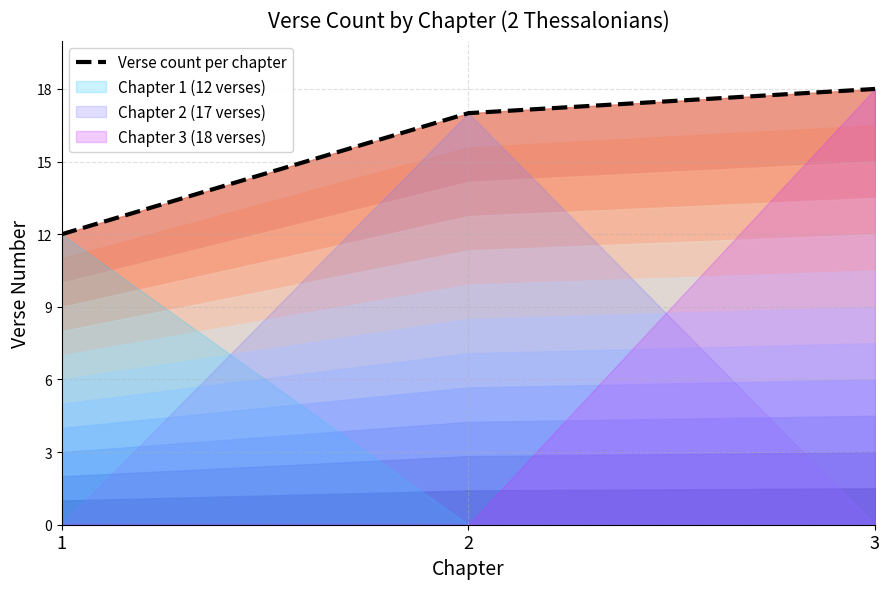

Between 2 and 1, which is larger?

2